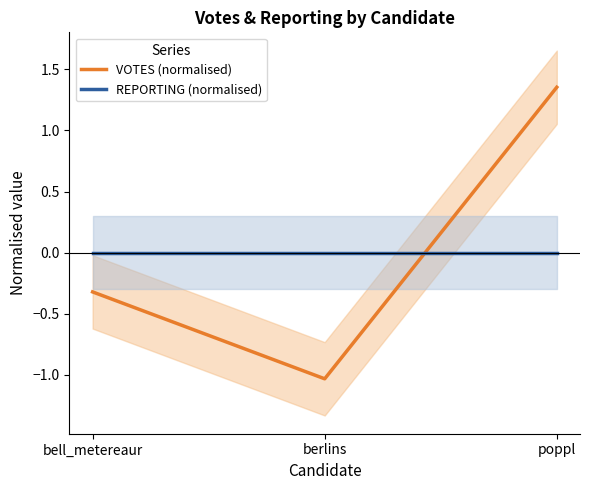

Count the number of data series in this chart.

2